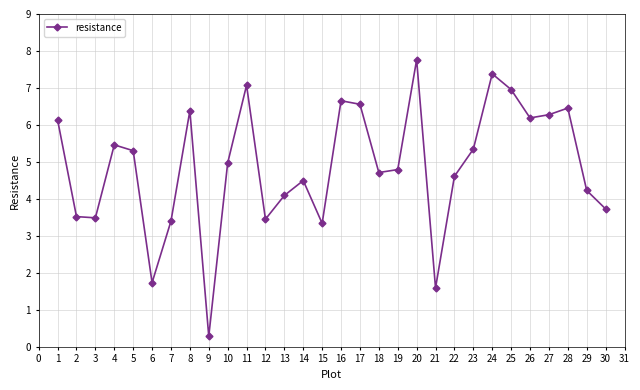

How many points are higher than both their immediate neighbors (excluding endpoints)?

8